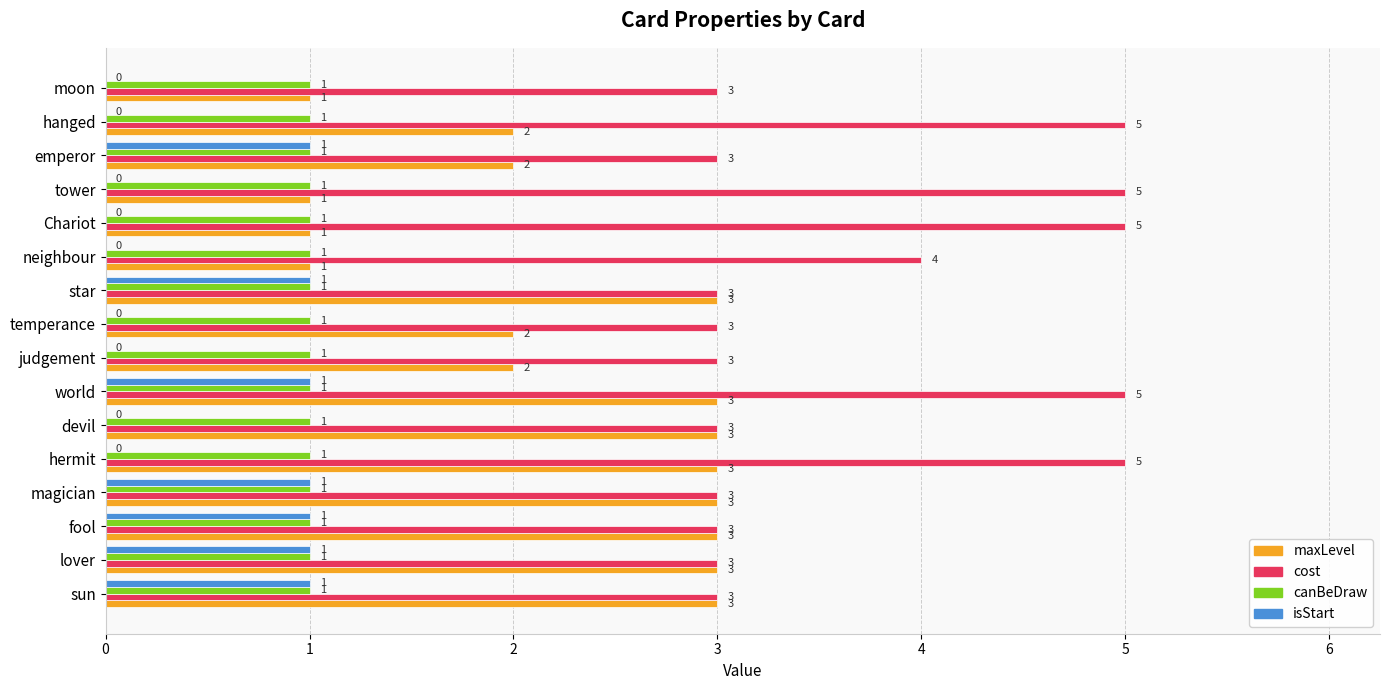

What is the average value of the maxLevel series?

2